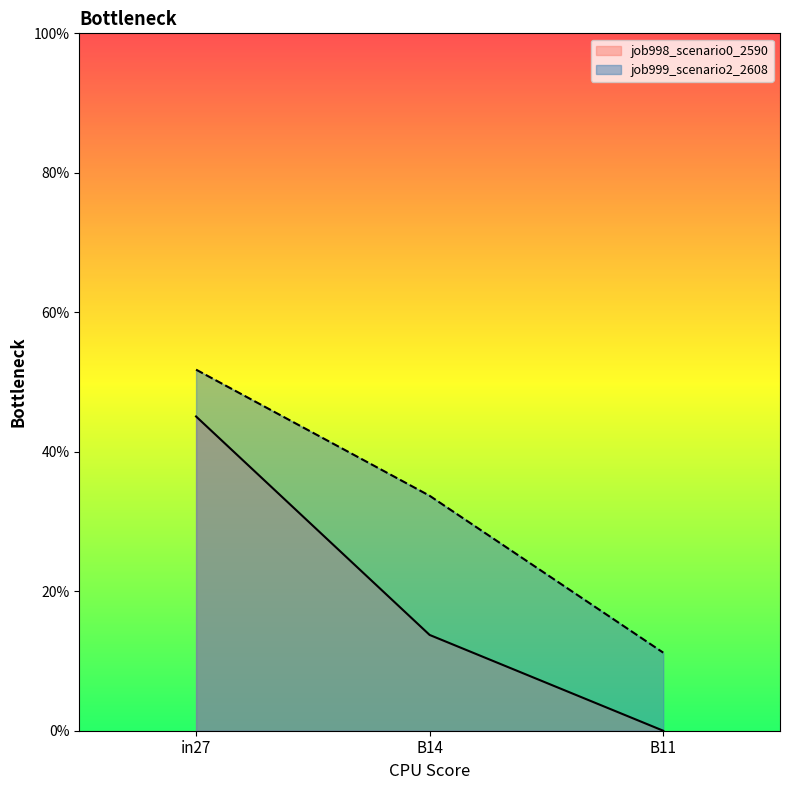

At which category does the chart reach its minimum across all series?

B11